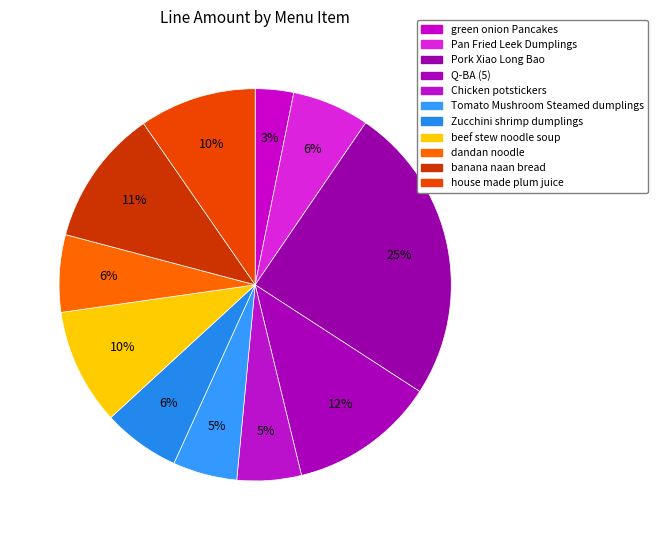

True or false: house made plum juice accounts for 10% of the total.

True